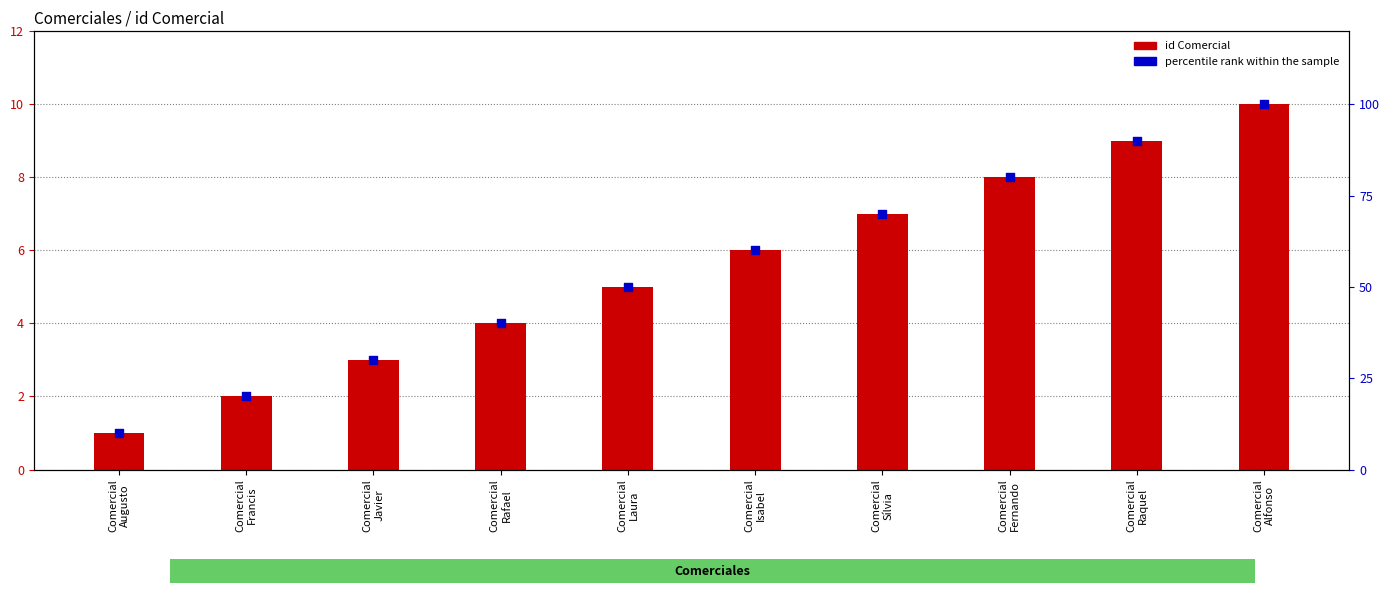

What are all the series names shown in the legend?

id Comercial, percentile rank within the sample